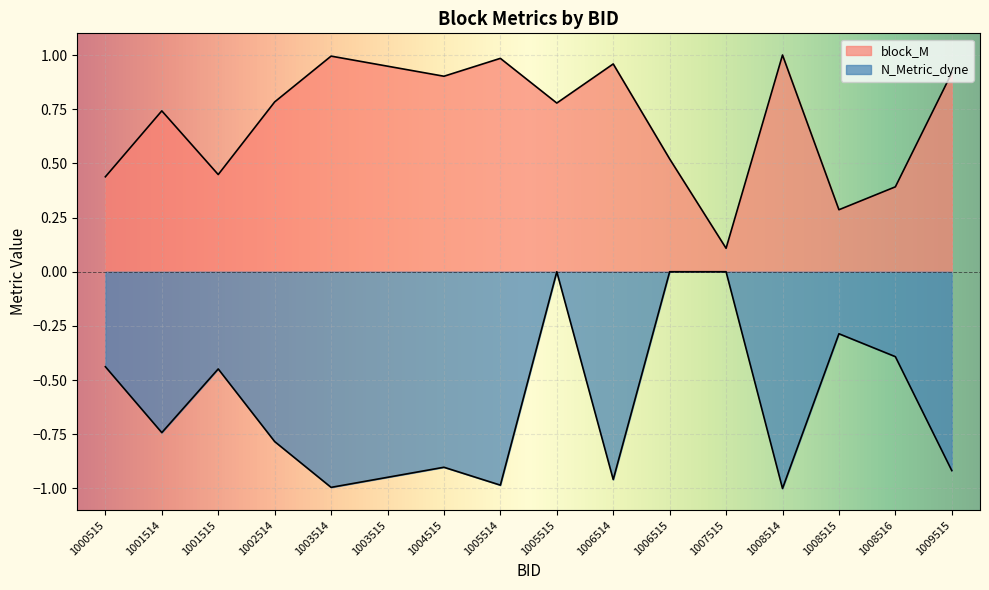

What is the average value of the N_Metric_dyne series?

-0.6